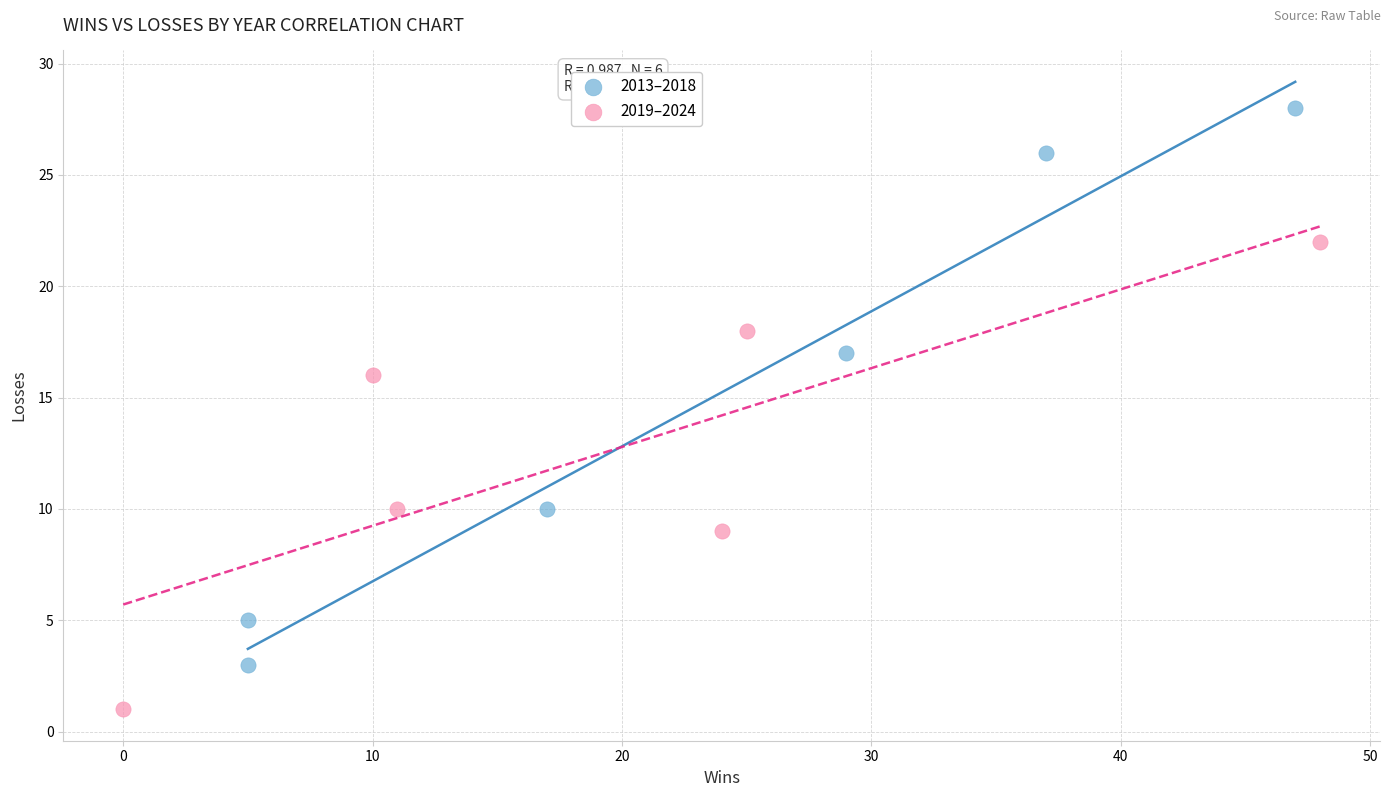

Which series has the largest Y range (max minus min)?

2013–2018